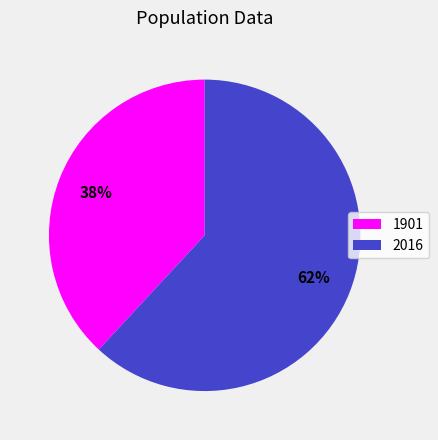

Do 1901 and 2016 together represent more than half of the pie?

Yes